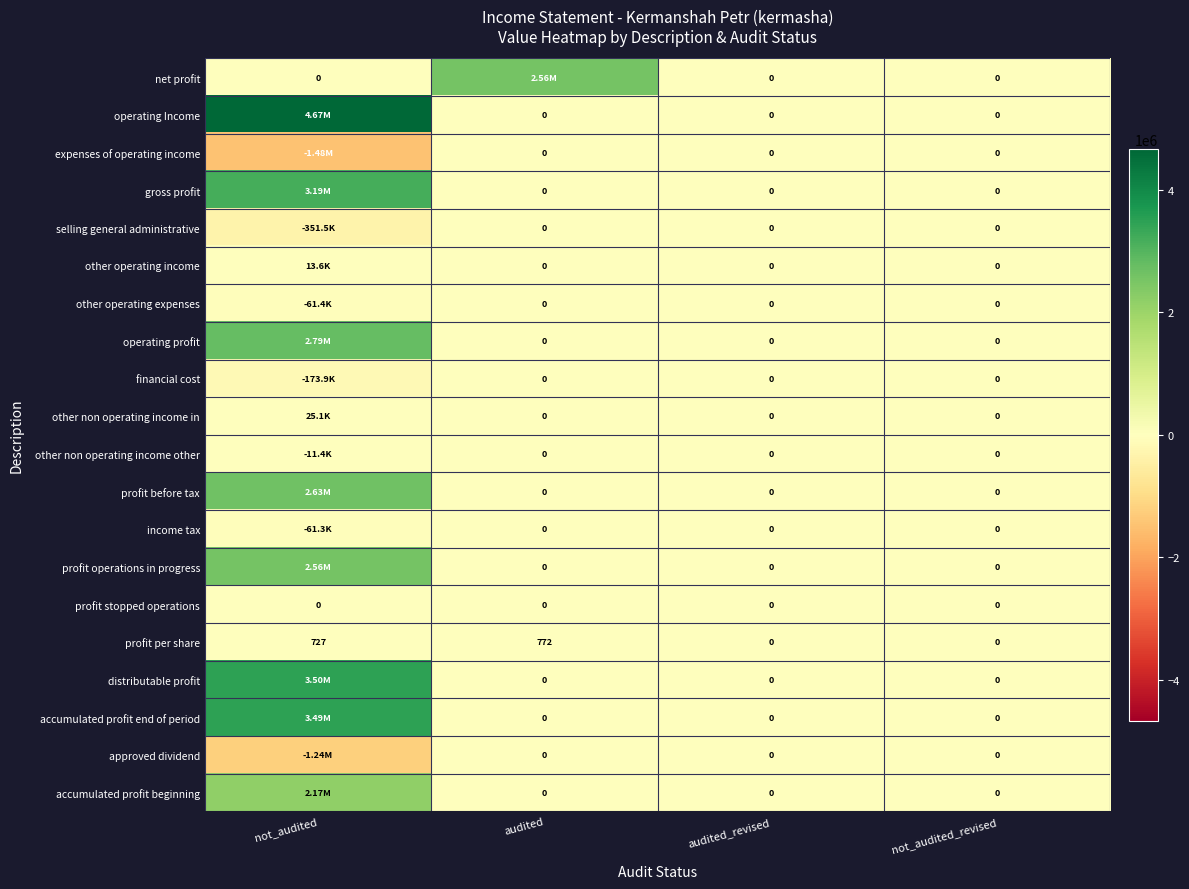

How many values in the gross profit series exceed 0?

1